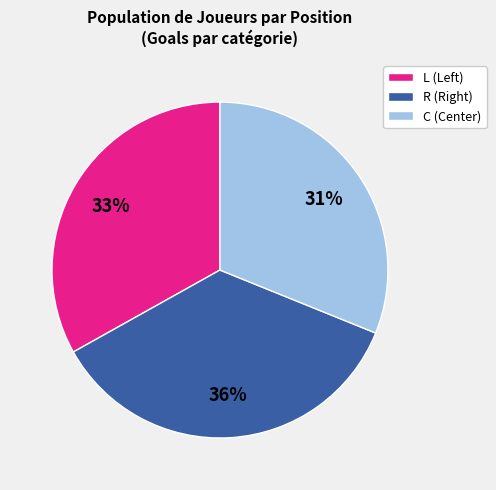

Is it true that C (Center) is 31% of the pie?

True